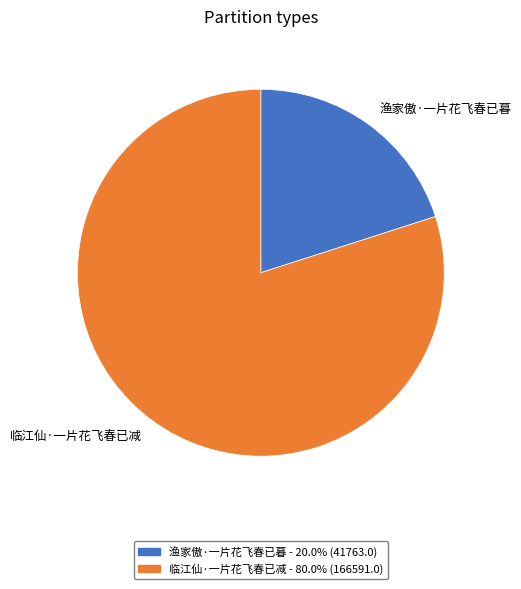

Is there a majority slice in this chart?

Yes